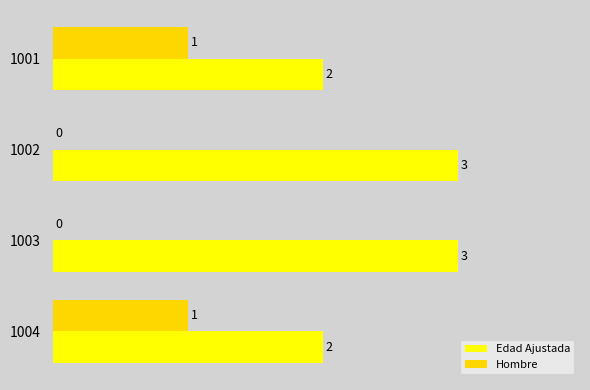

Which series has the largest total across all categories?

Edad Ajustada